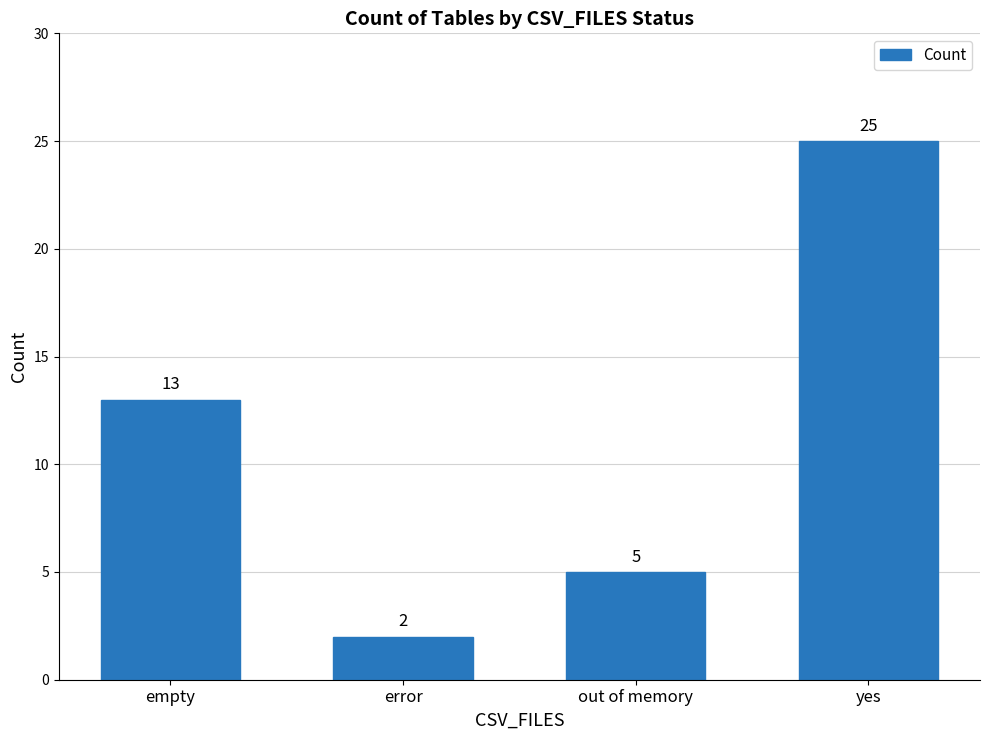

Count the number of categories in the chart.

4